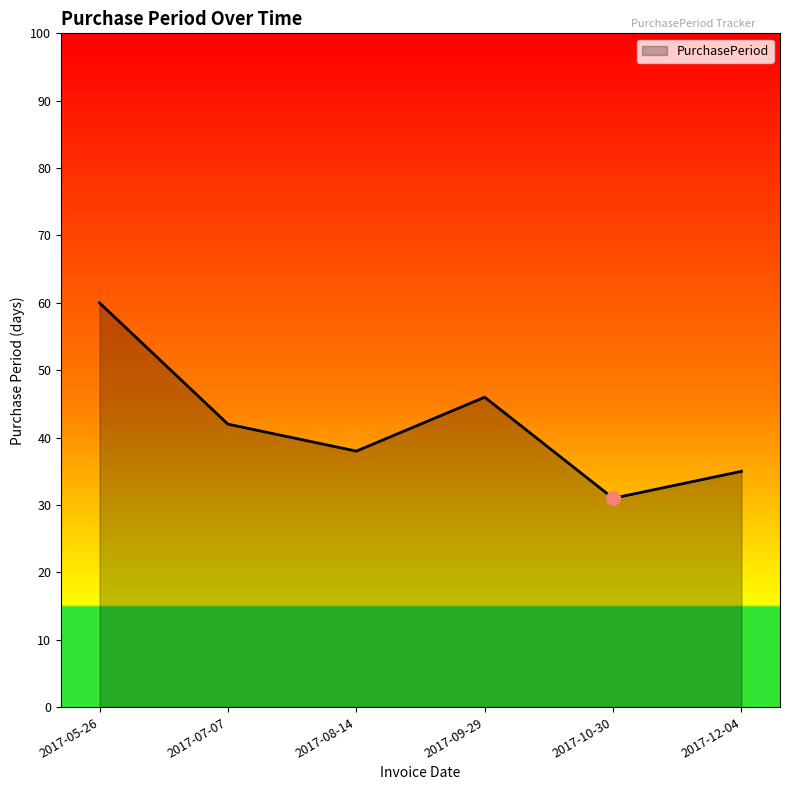

What is the change in value from 2017-05-26 to 2017-08-14?

-22